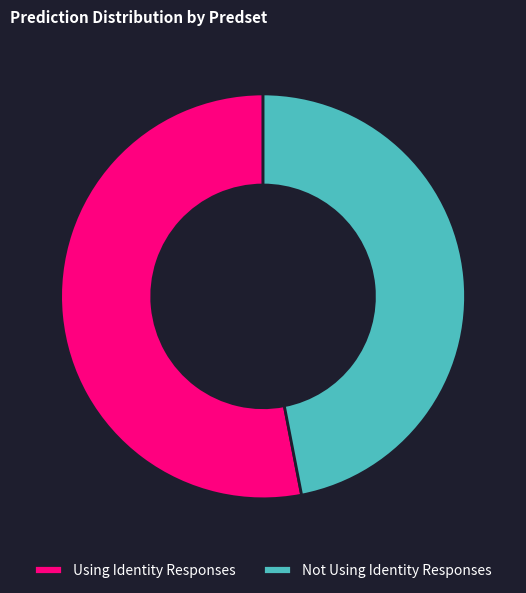

Is it true that Not Using Identity Responses is 47% of the pie?

True